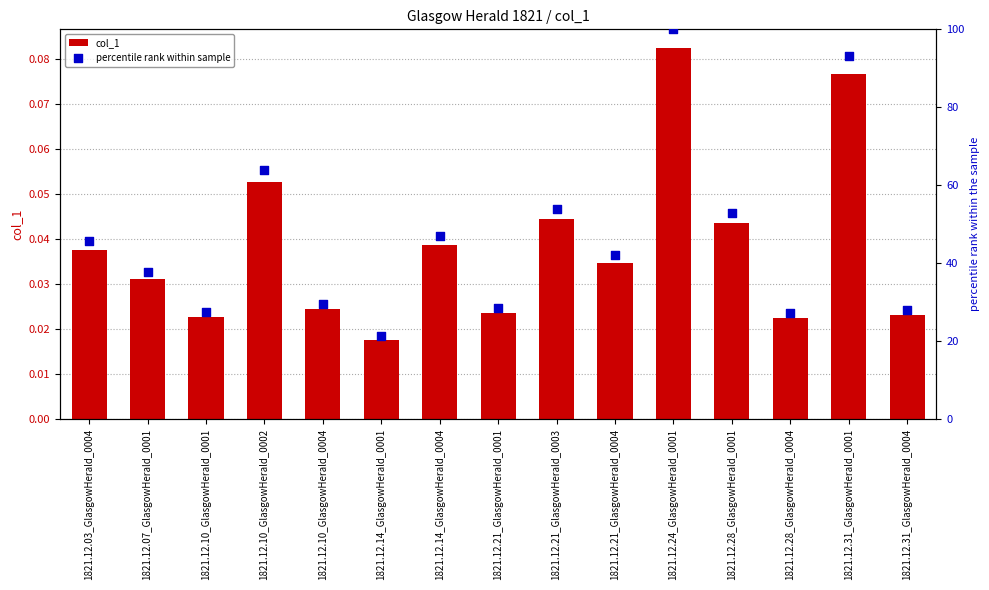

Which series has the widest spread of Y values?

percentile rank within sample